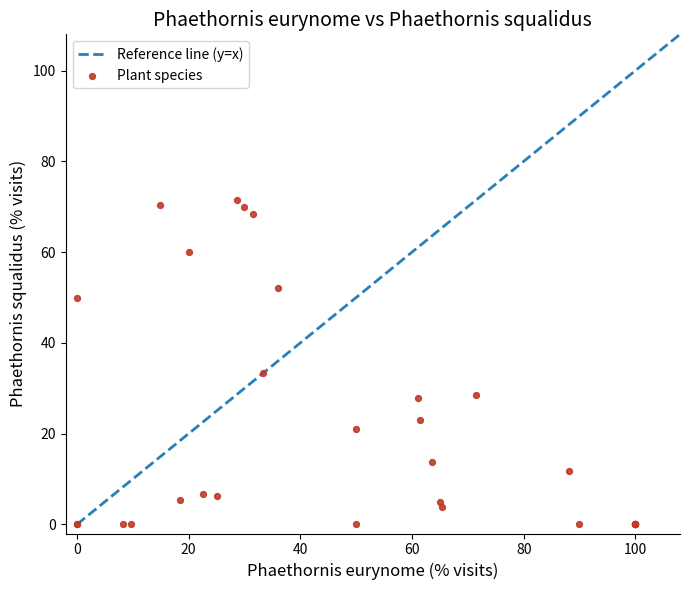

What Y value in the scatter plot is closest to 35?

33.3